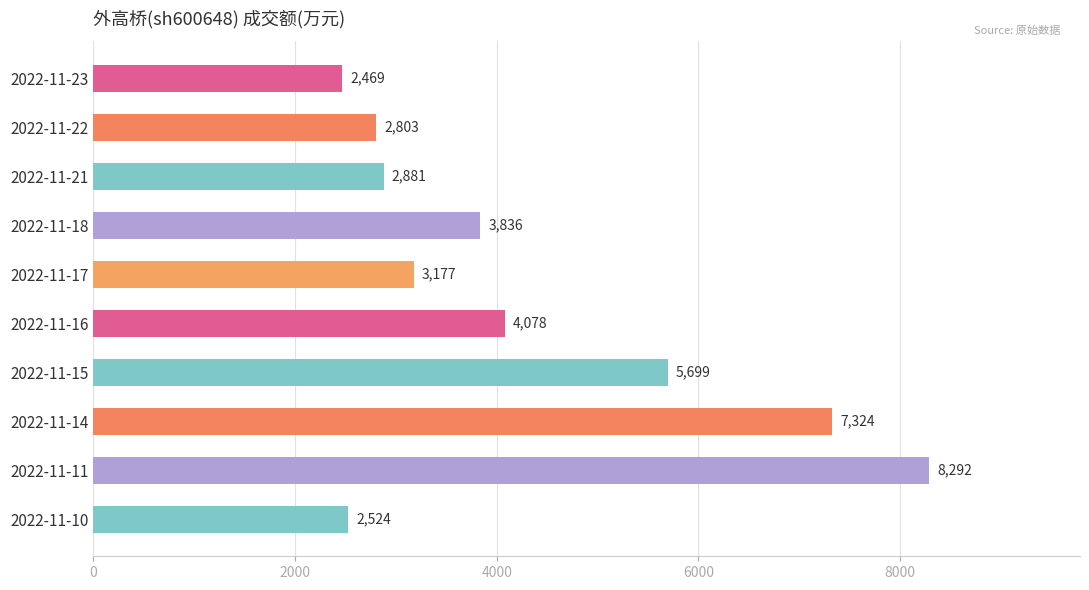

Approximately how many times larger is the value at 2022-11-14 compared to 2022-11-17?

2.3